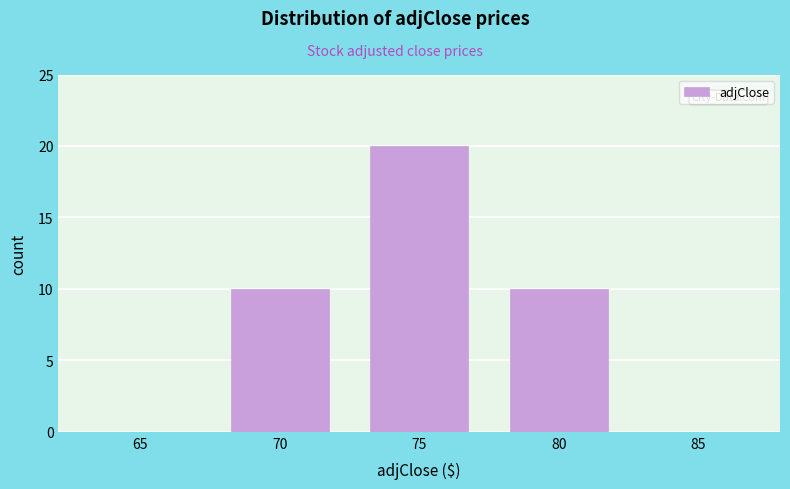

Reading left to right, what are all the values shown in this chart?

65=0	70=10	75=20	80=10	85=0